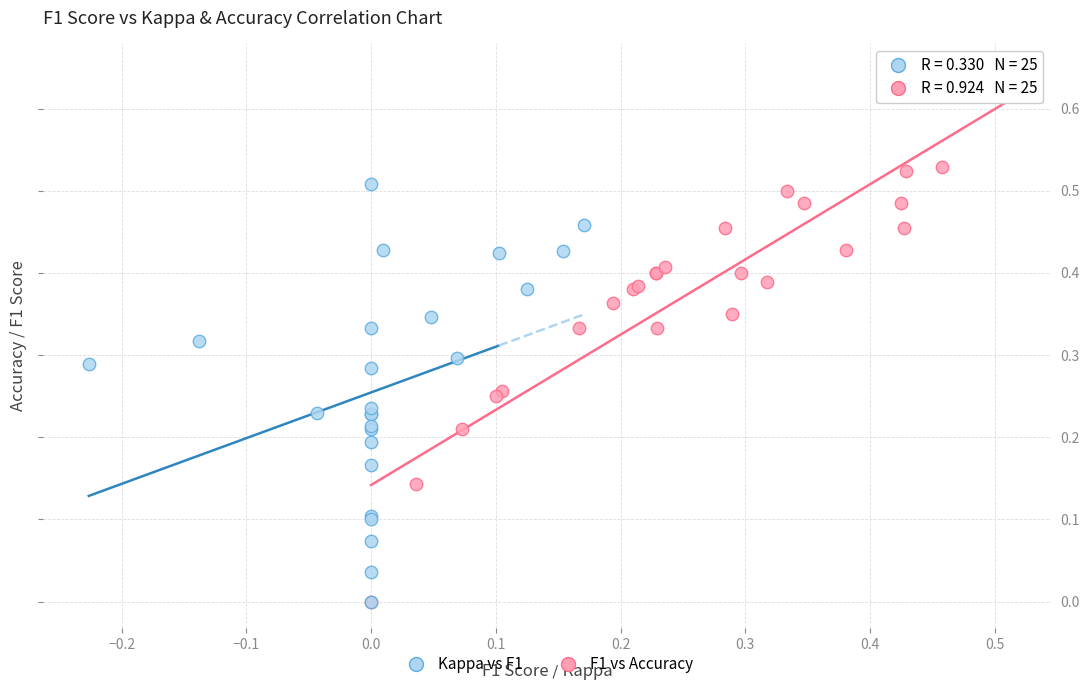

Which series has the widest spread of Y values?

F1 vs Accuracy